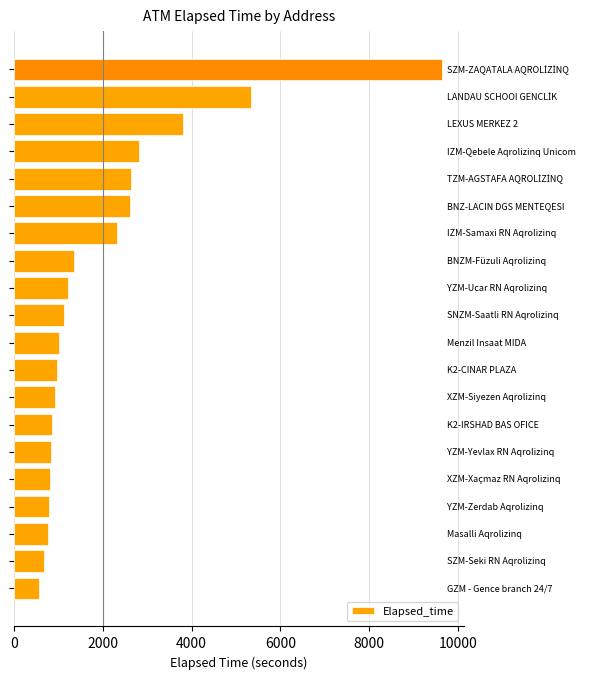

What is the sum of all values?

41065